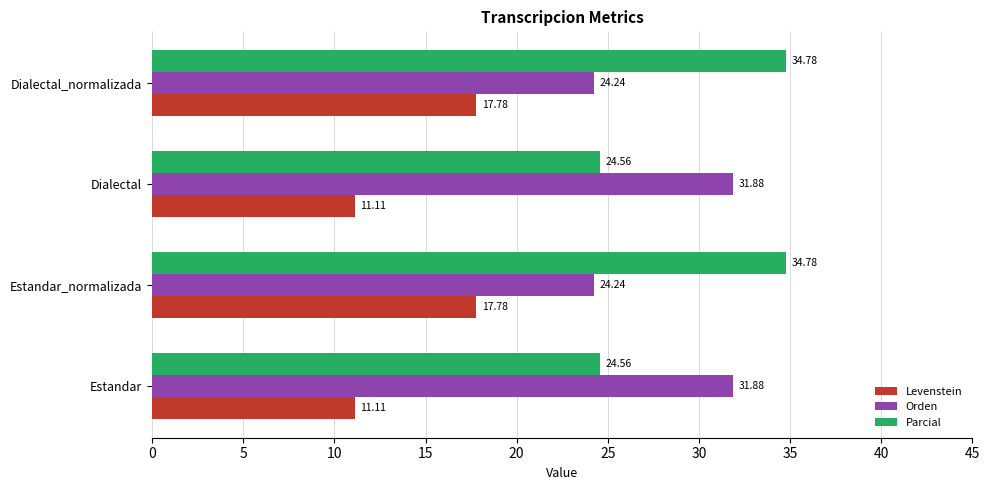

What is the average value of the Orden series?

28.1